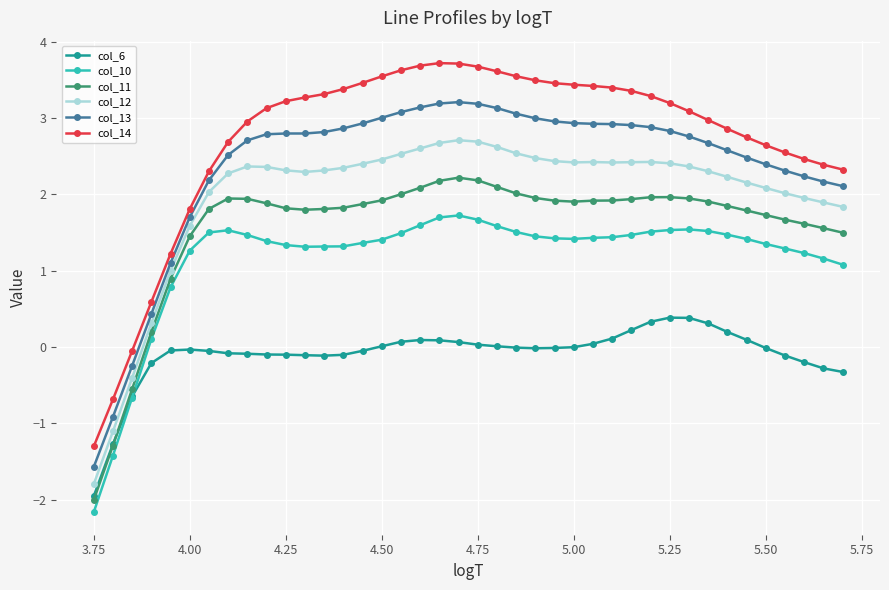

Rank the series by their maximum value, from lowest to highest.

col_6, col_10, col_11, col_12, col_13, col_14